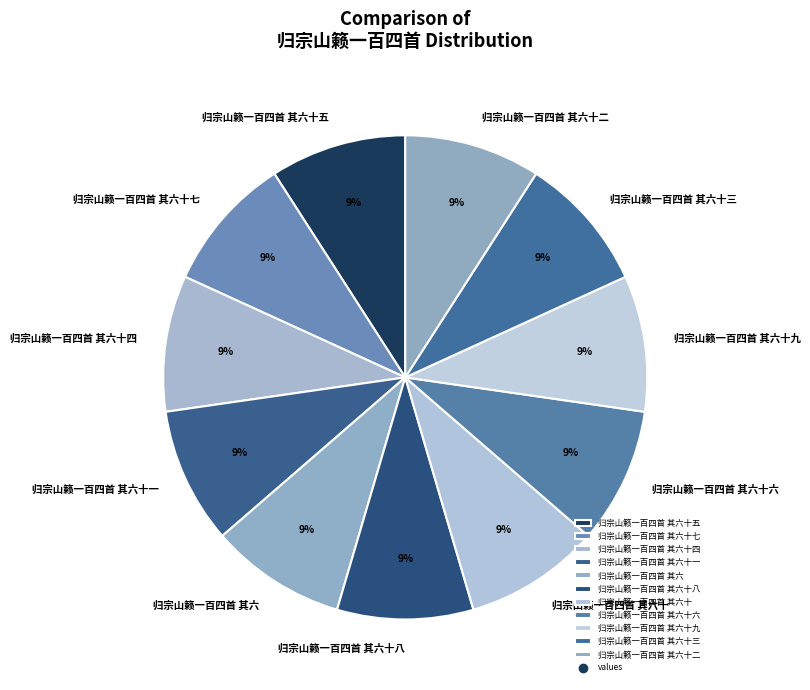

To the nearest percent, what is the combined percentage of 归宗山籁一百四首 其六十九 and 归宗山籁一百四首 其六十七?

18%